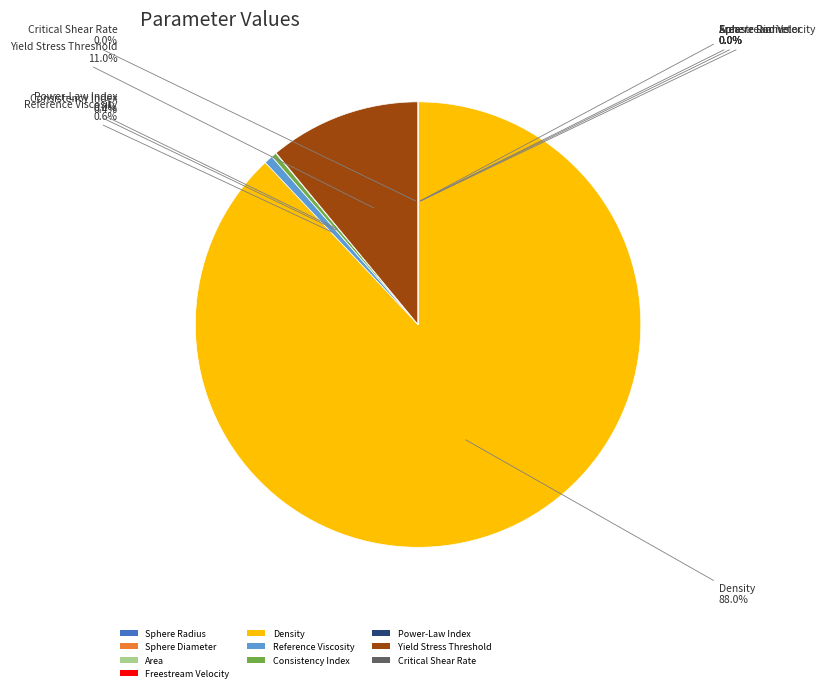

What is the majority slice?

Density